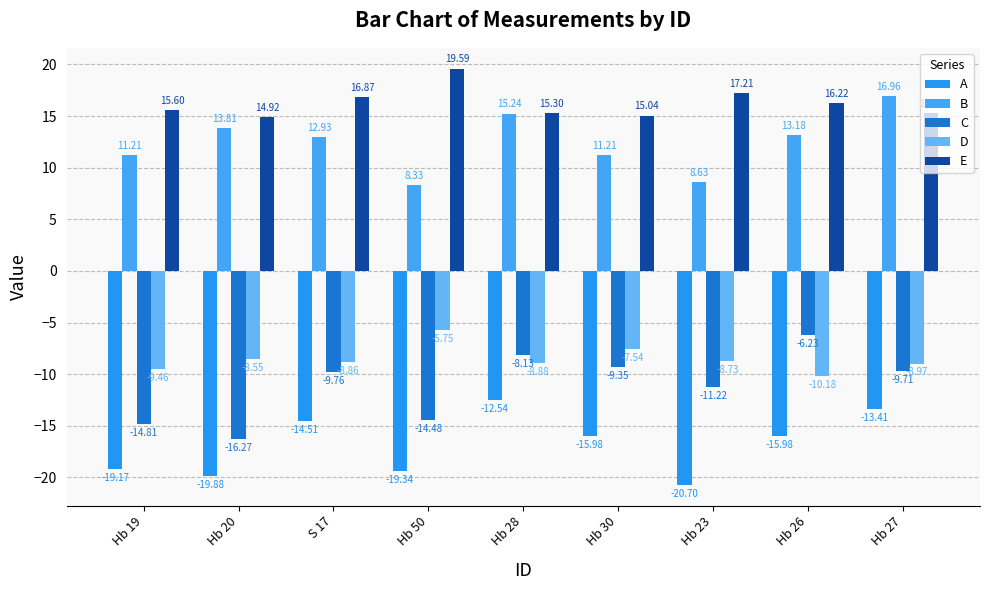

True or false: D has a value of -10.2 at Hb 26.

True